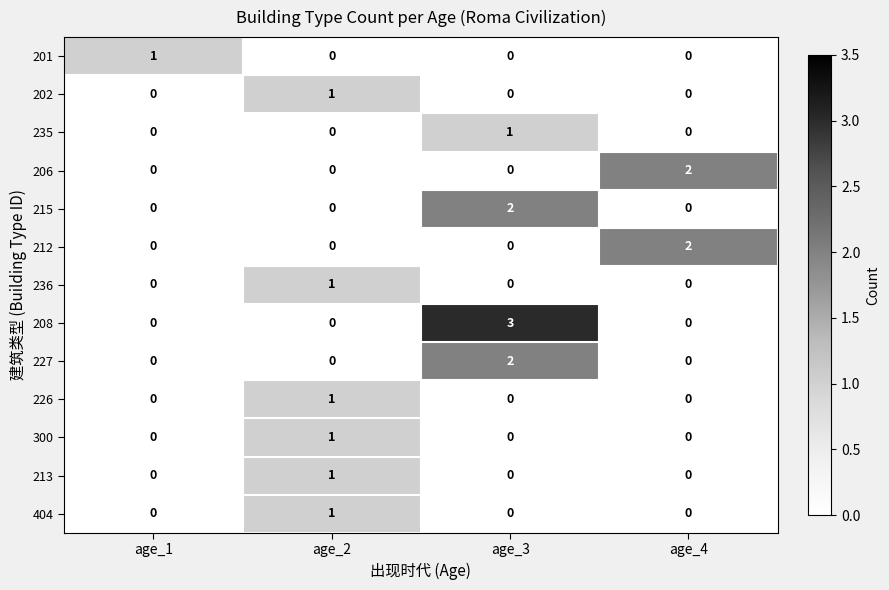

Between age_1 and age_3, which series saw the biggest shift?

208